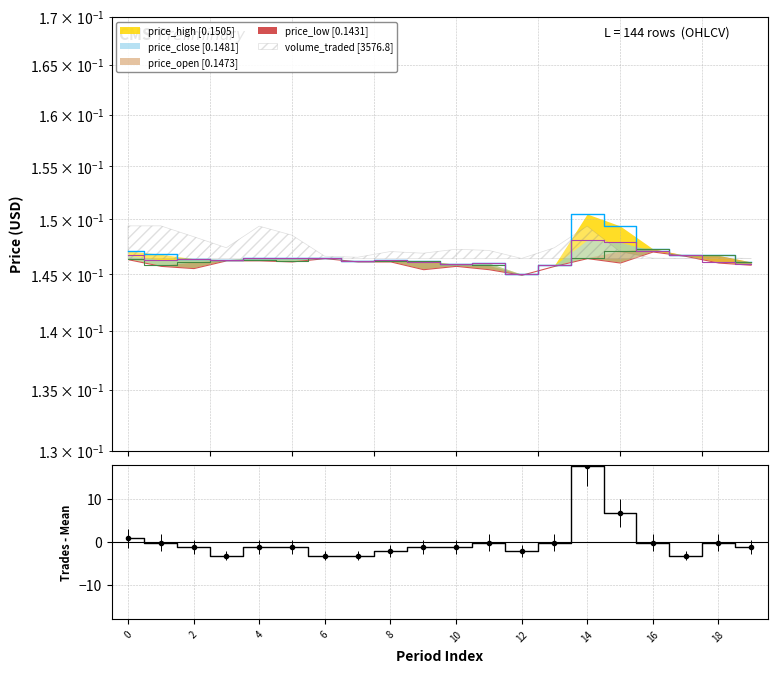

Where is the first local maximum?

11